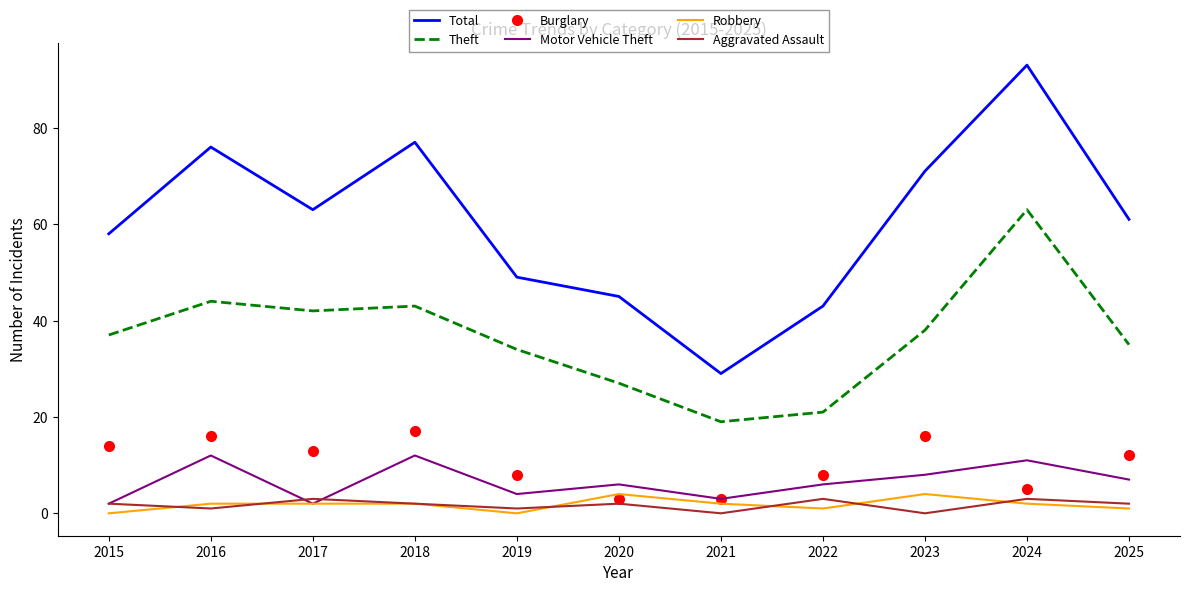

True or false: Burglary has more than 1 interior local peaks.

True